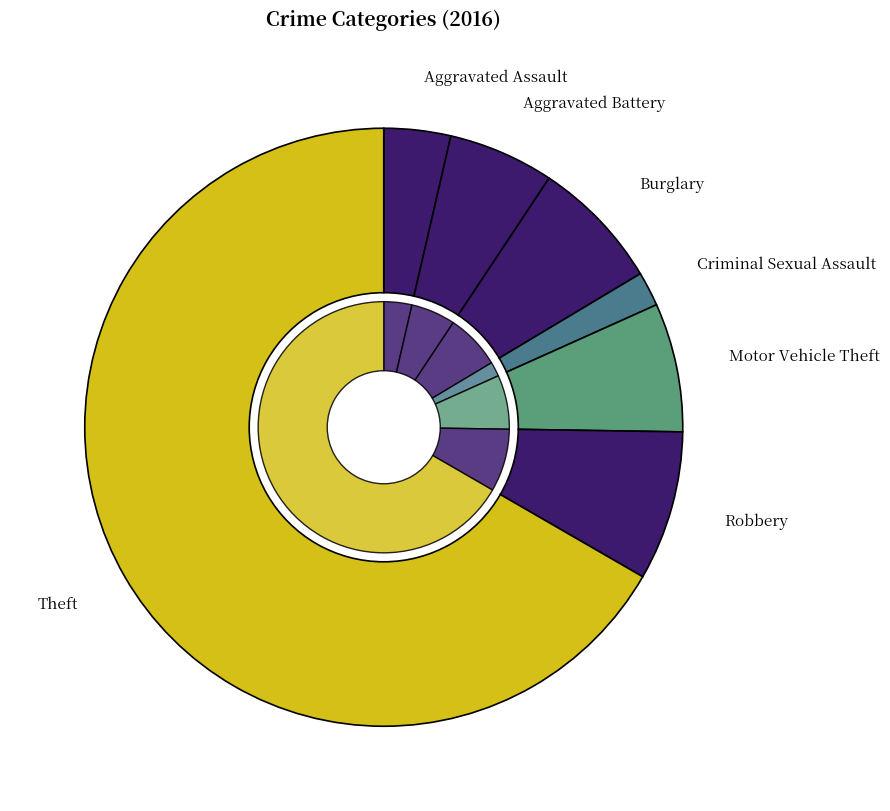

How many slices are in this pie chart?

7